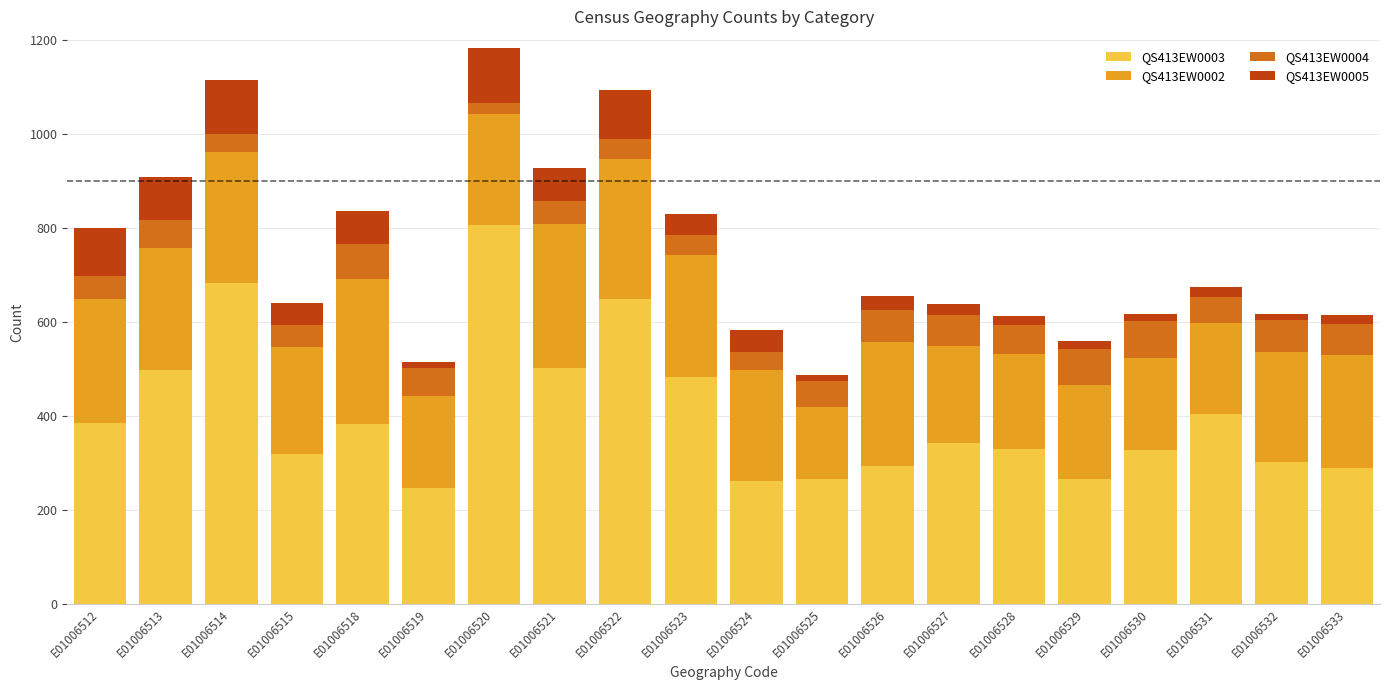

What is the total value across all series at E01006524?

583